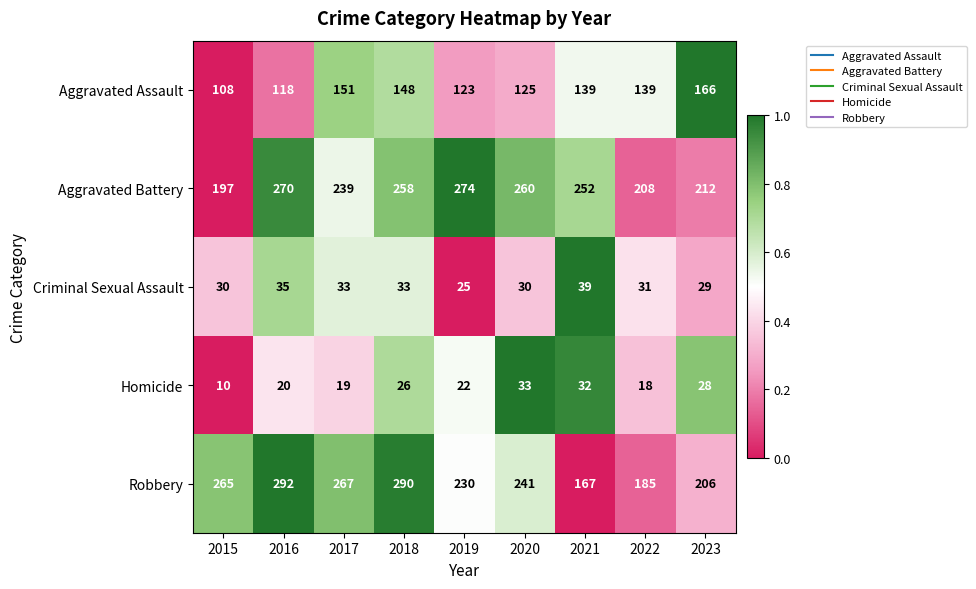

What is the difference between the maximum and second lowest values in the Criminal Sexual Assault series?

10